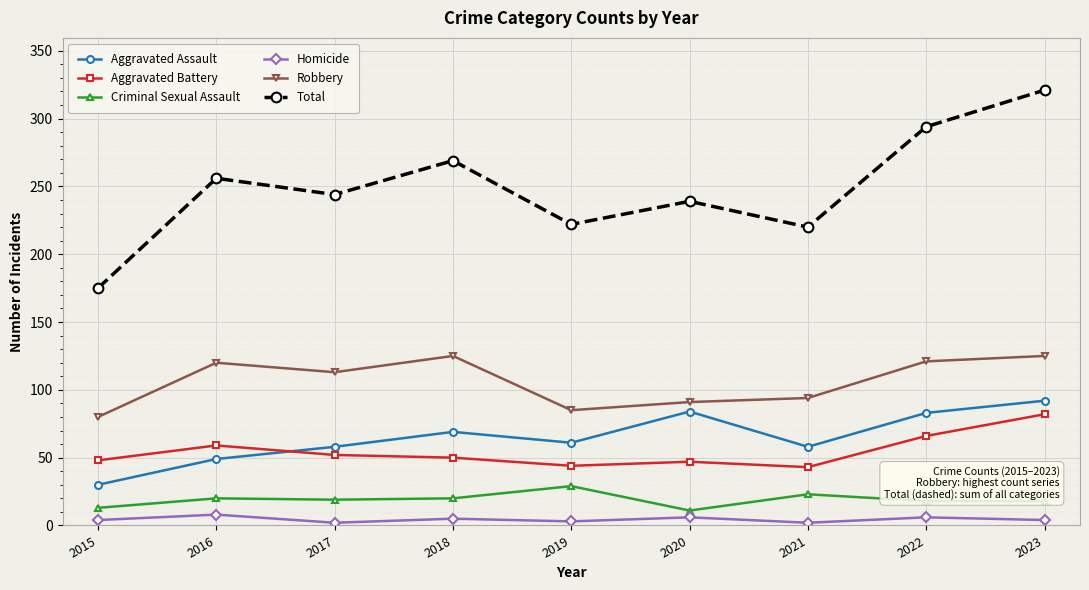

True or false: Robbery and Aggravated Assault intersect in this chart.

False